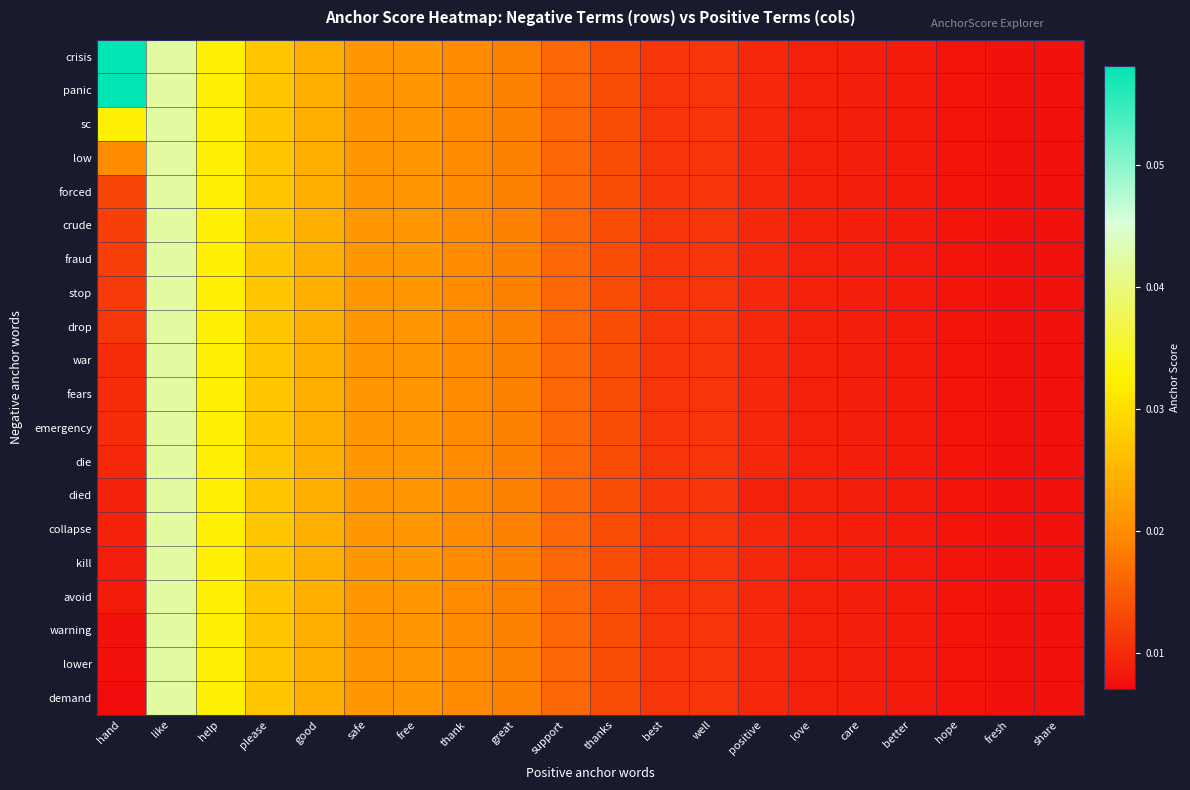

Which has a higher value, safe or thanks?

safe